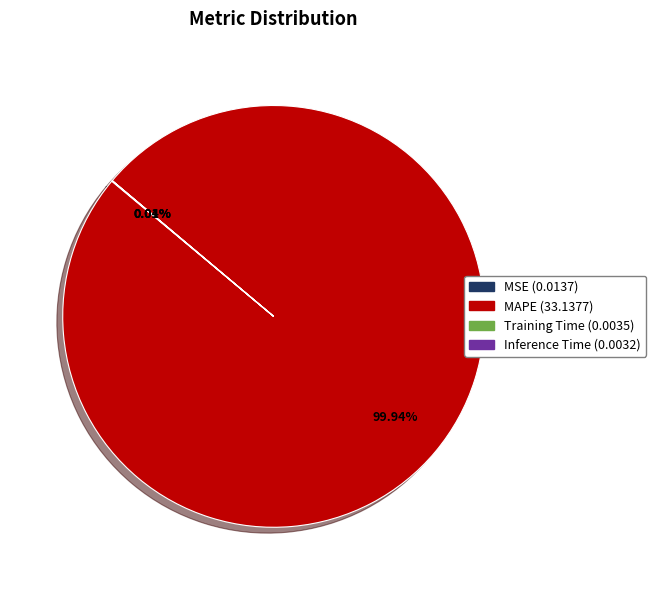

Which slice is the largest?

MAPE